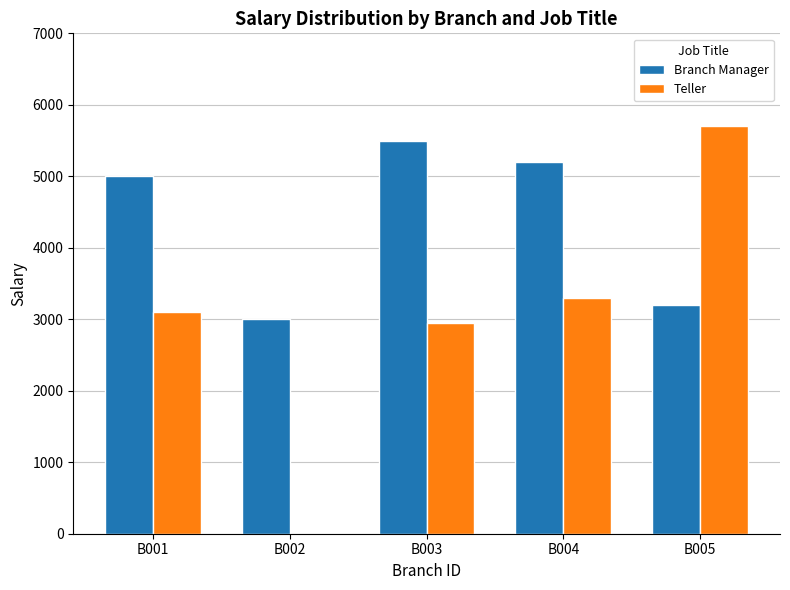

Which category has the highest value in the Teller series?

B005